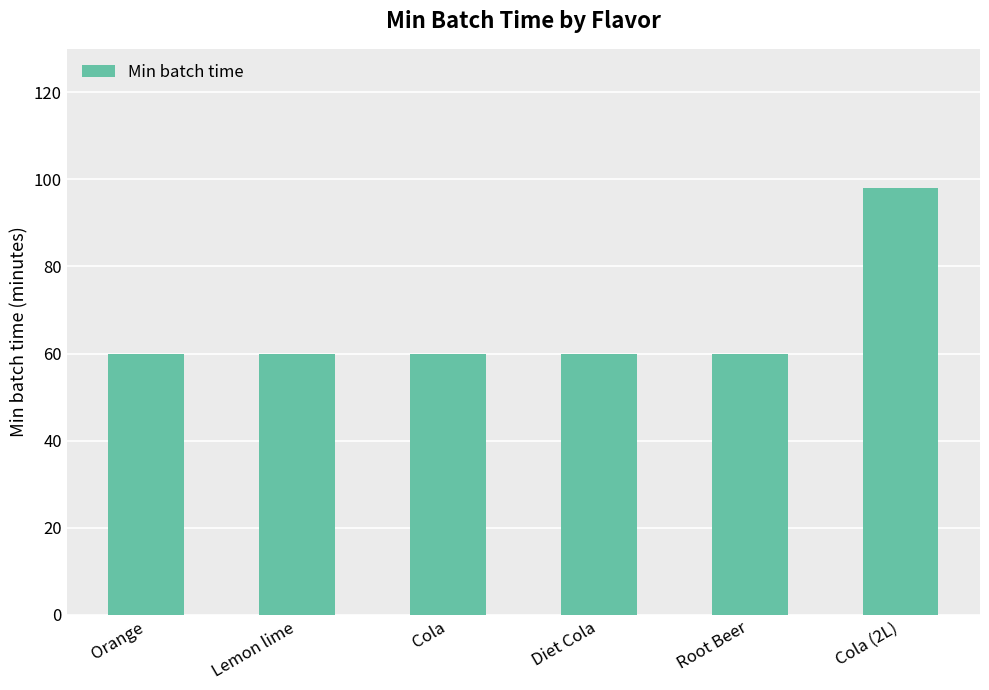

What is the sum of the values at Cola (2L) and Root Beer?

158